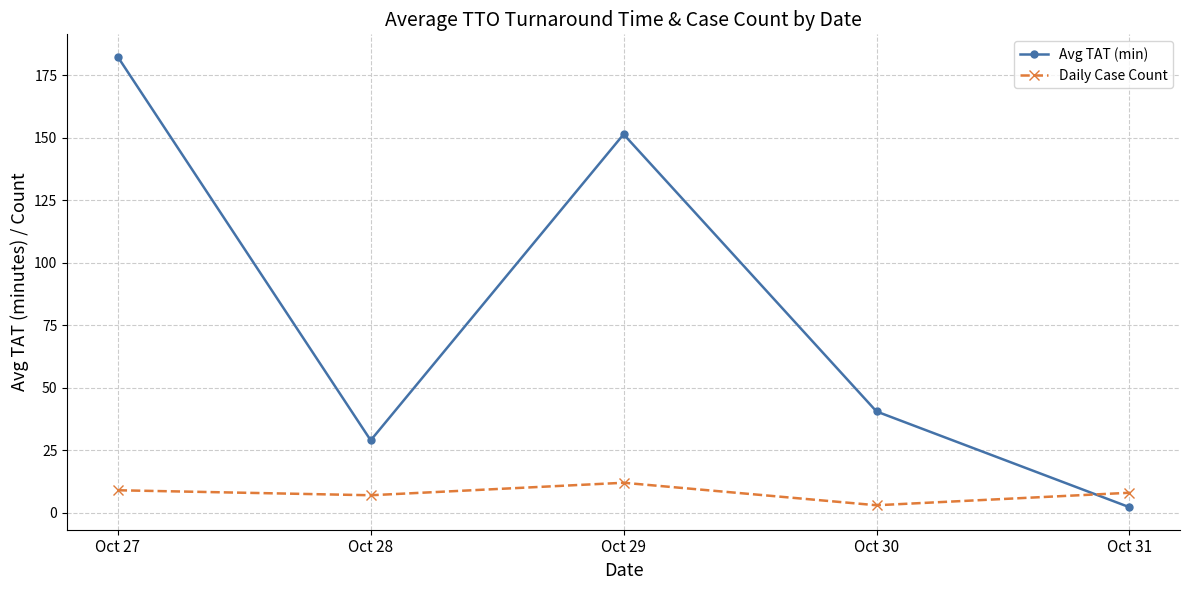

At Oct 28, list the series in order from largest to smallest.

Avg TAT (min), Daily Case Count